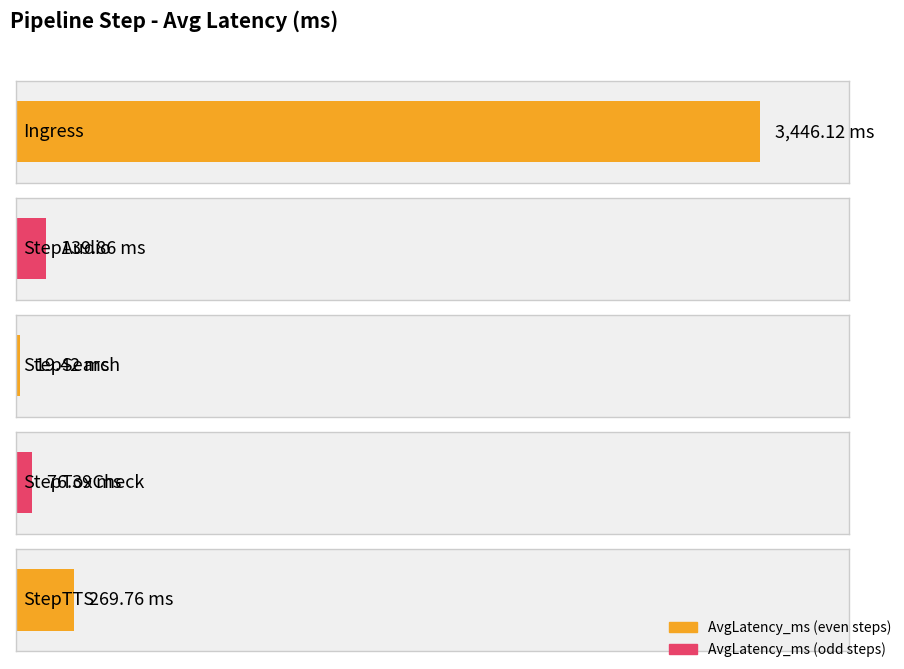

What is the change in value from StepToxCheck to StepTTS?

+193.4